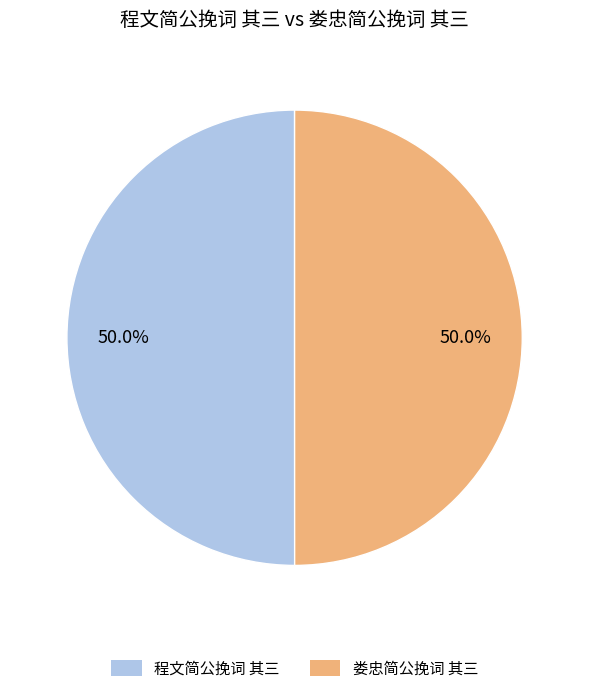

To the nearest percent, what is the combined percentage of 程文简公挽词 其三 and 娄忠简公挽词 其三?

100%